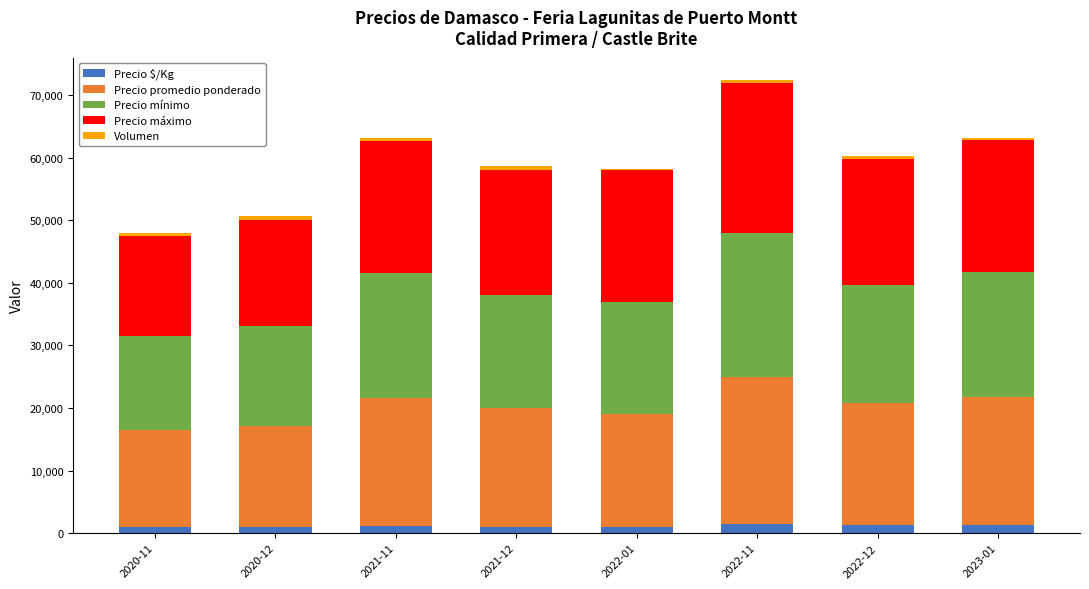

What is the sum of all Precio $/Kg values?

9247